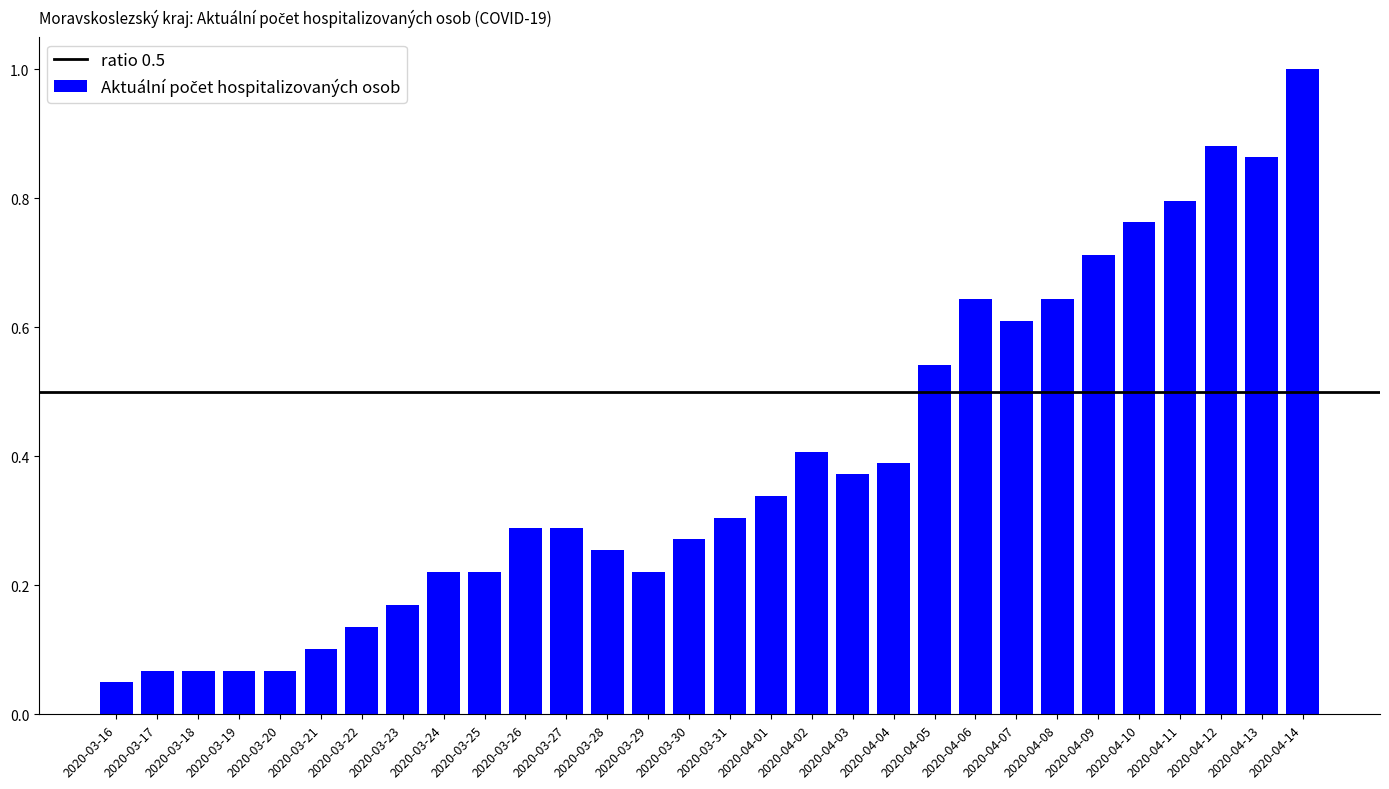

Which label corresponds to the largest value in the chart?

2020-04-14